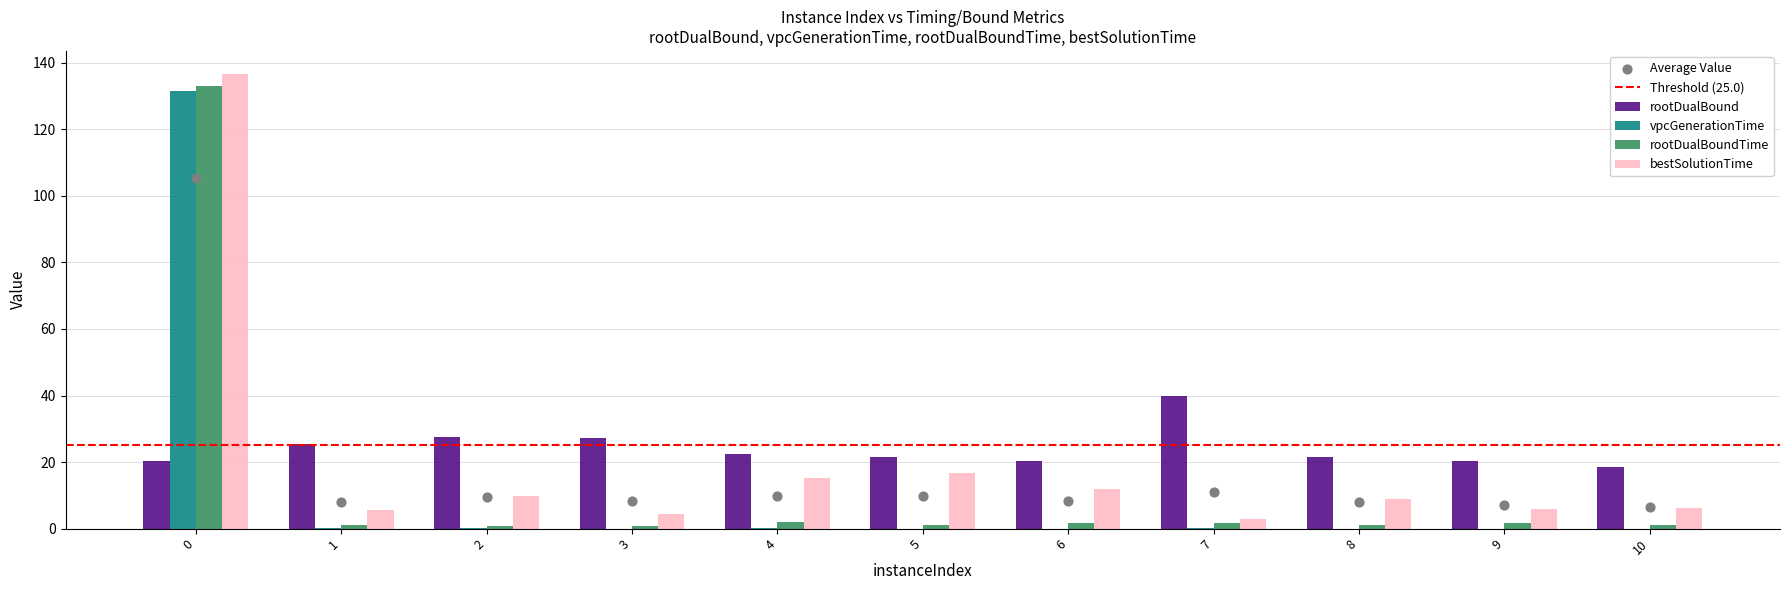

Is the value of bestSolutionTime at 10 greater than the value of vpcGenerationTime at 2?

Yes